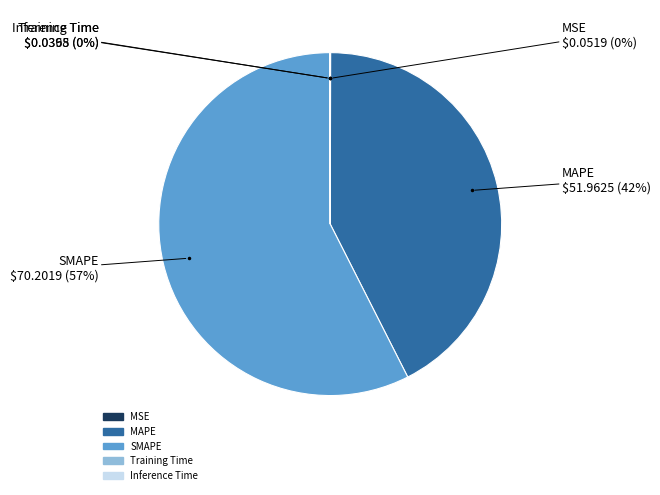

To the nearest percent, what is the average slice percentage?

20%